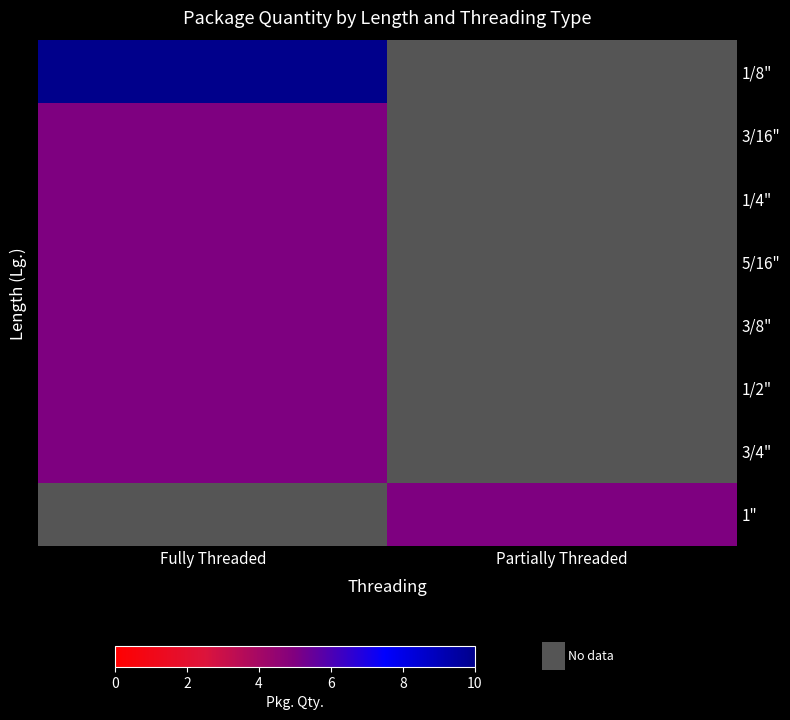

At how many categories does at least one series exceed 7?

1